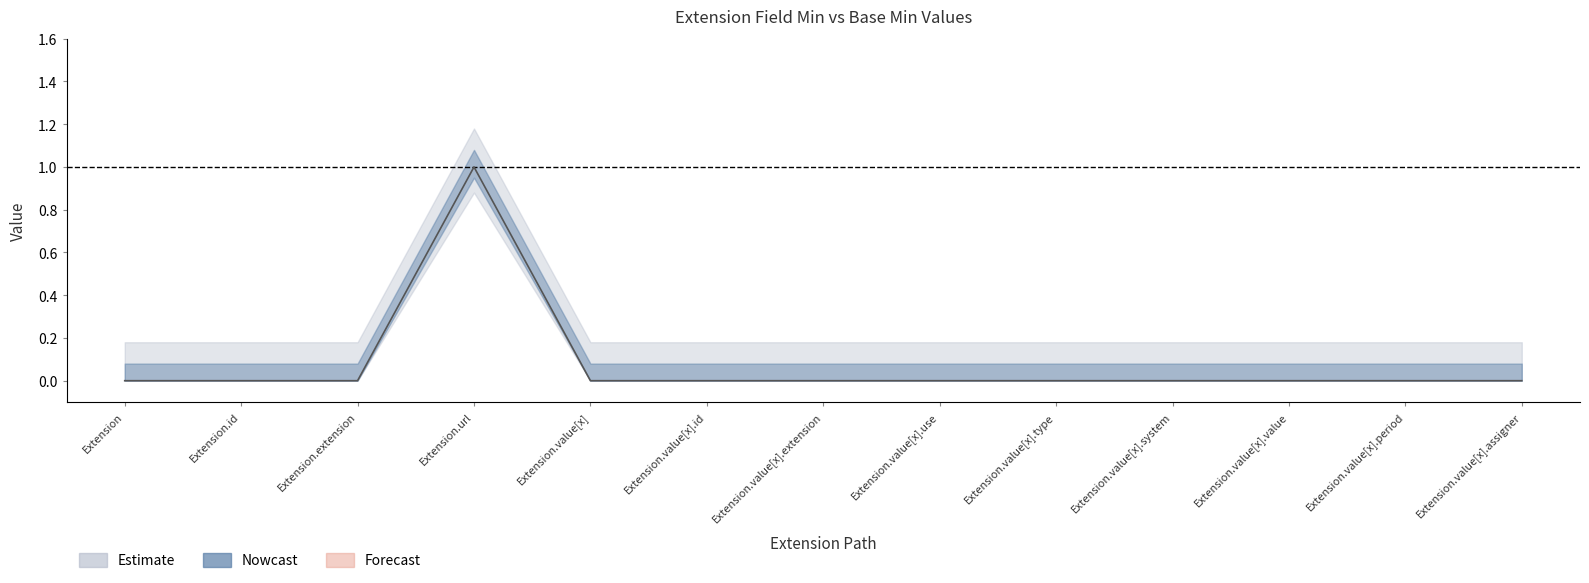

Where is the first local maximum?

Extension.url